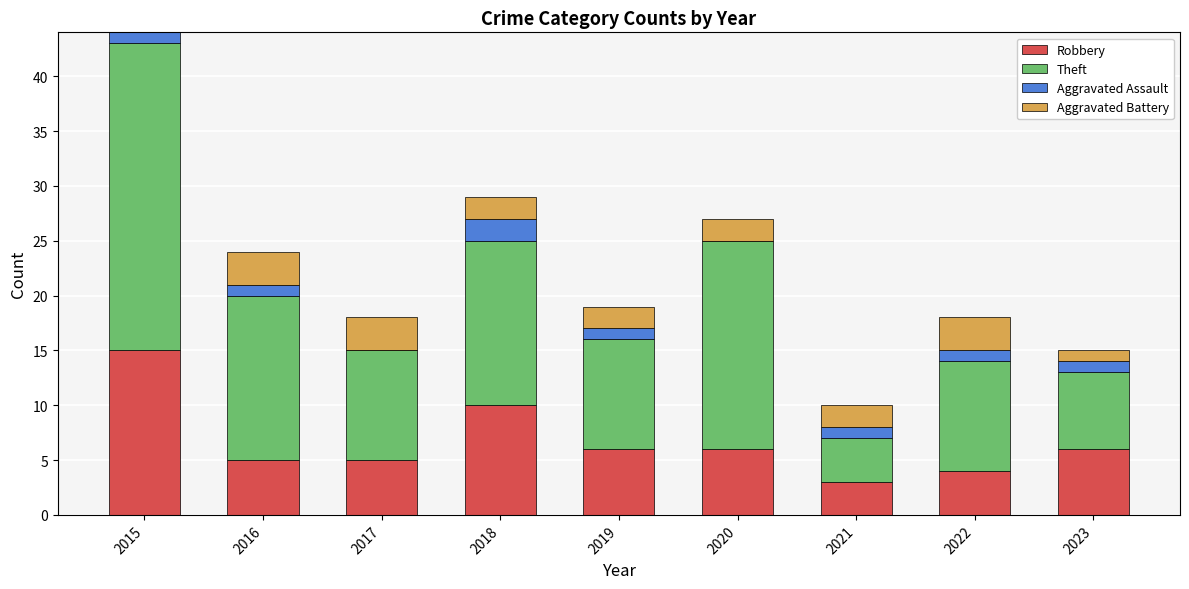

What is the total value across all series at 2021?

10